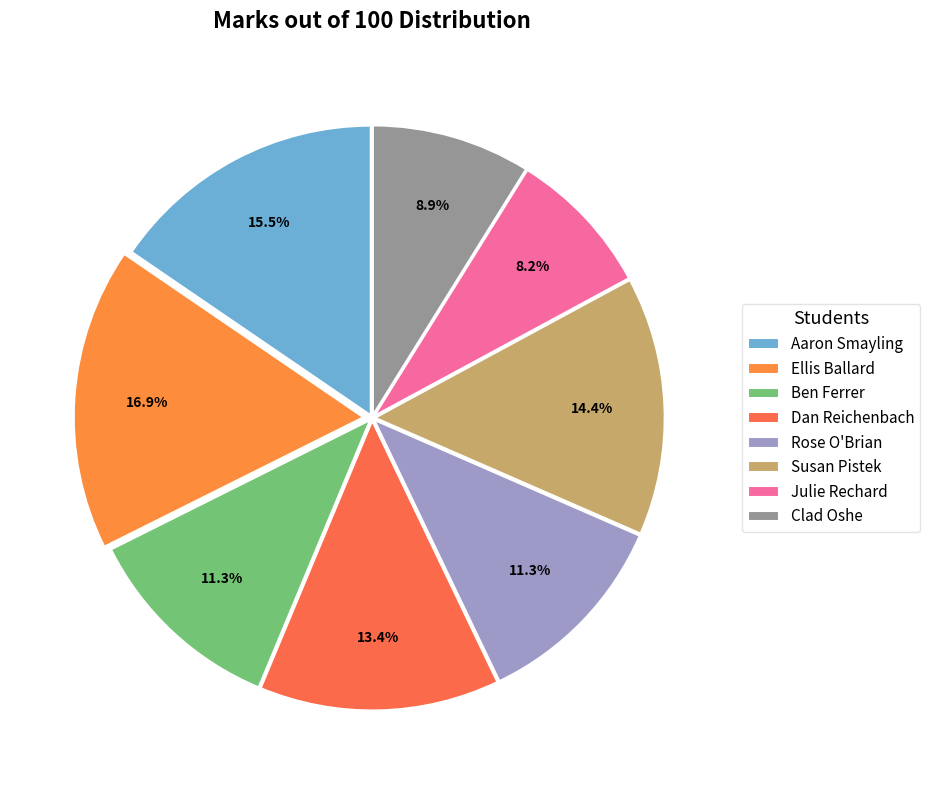

How many slices are in this pie chart?

8